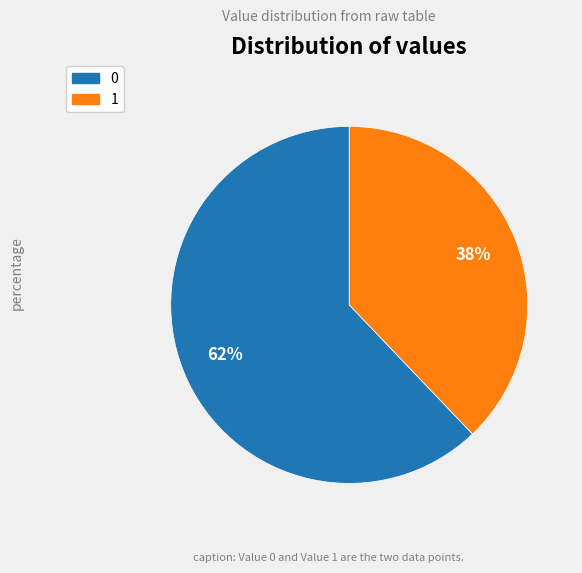

The 1 slice represents 47% of the pie. True or false?

False